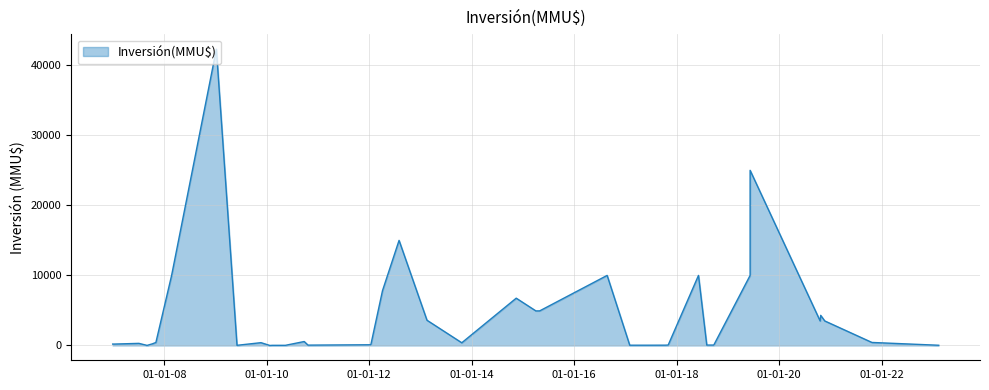

How many positive values are there?

39